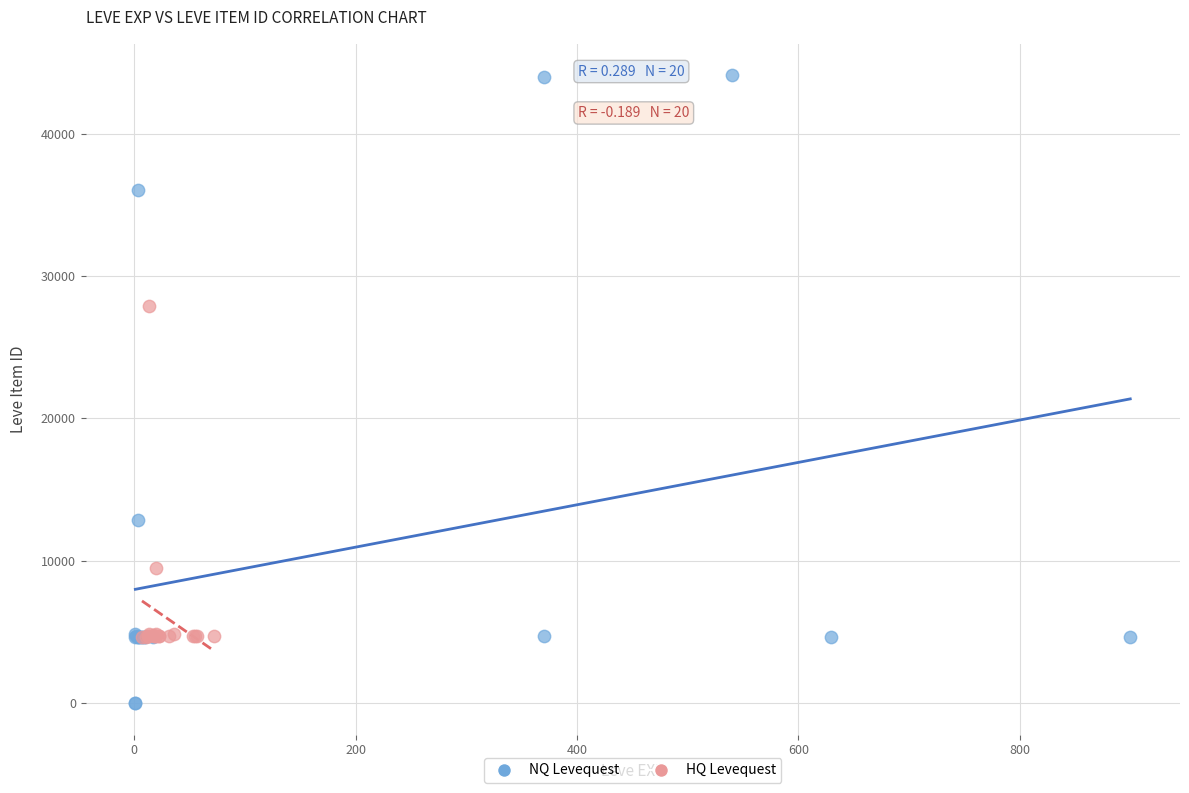

Which series reaches the maximum Y coordinate?

NQ Levequest